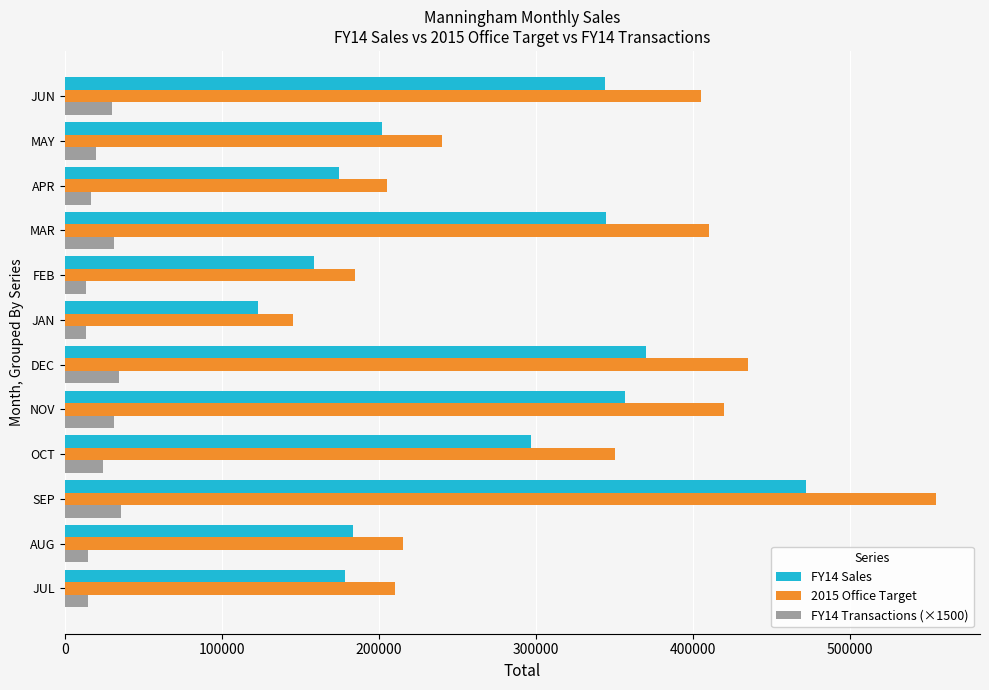

What is the minimum value for FY14 Transactions (×1500)?

13500